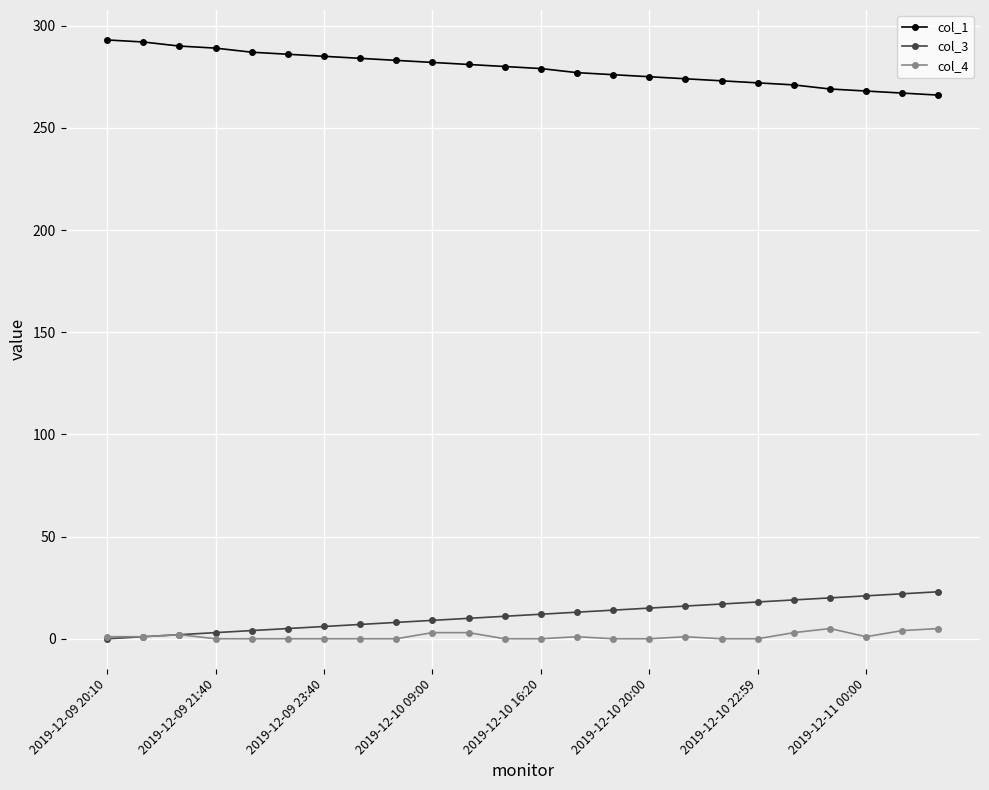

At how many categories does at least one series exceed 74?

24